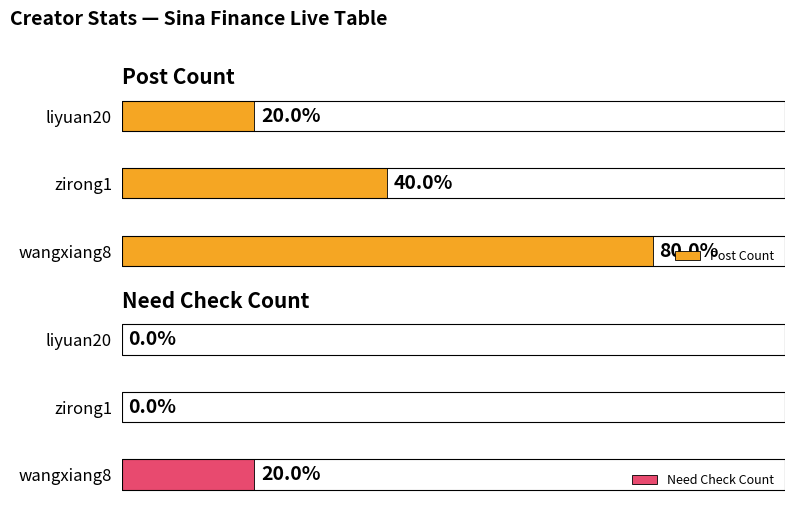

Is the value of Need Check Count at wangxiang8 greater than the value of Post Count at wangxiang8?

No